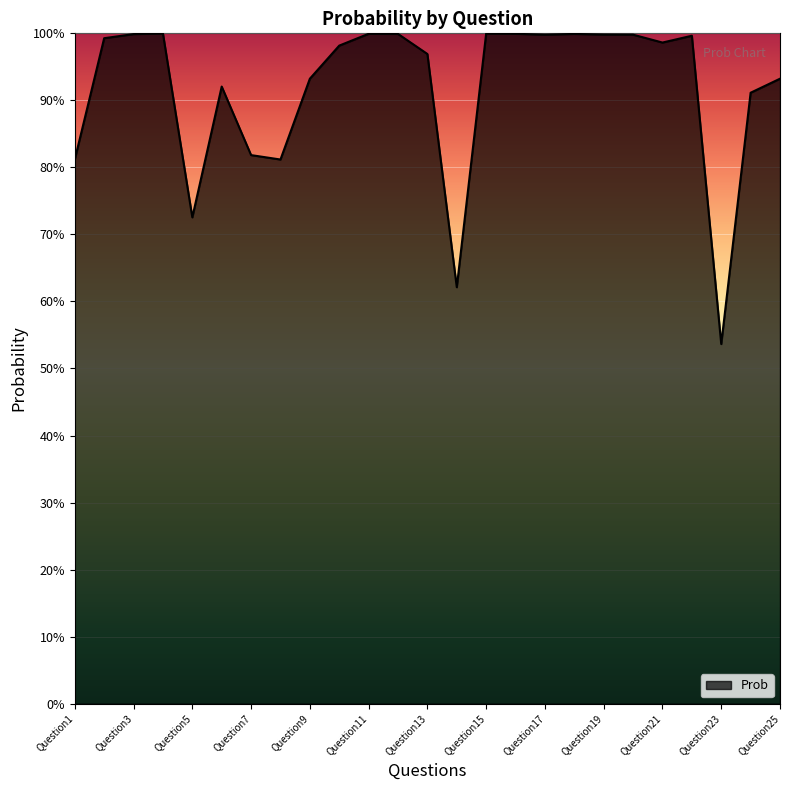

Does the chart display data point markers on the line(s)?

No